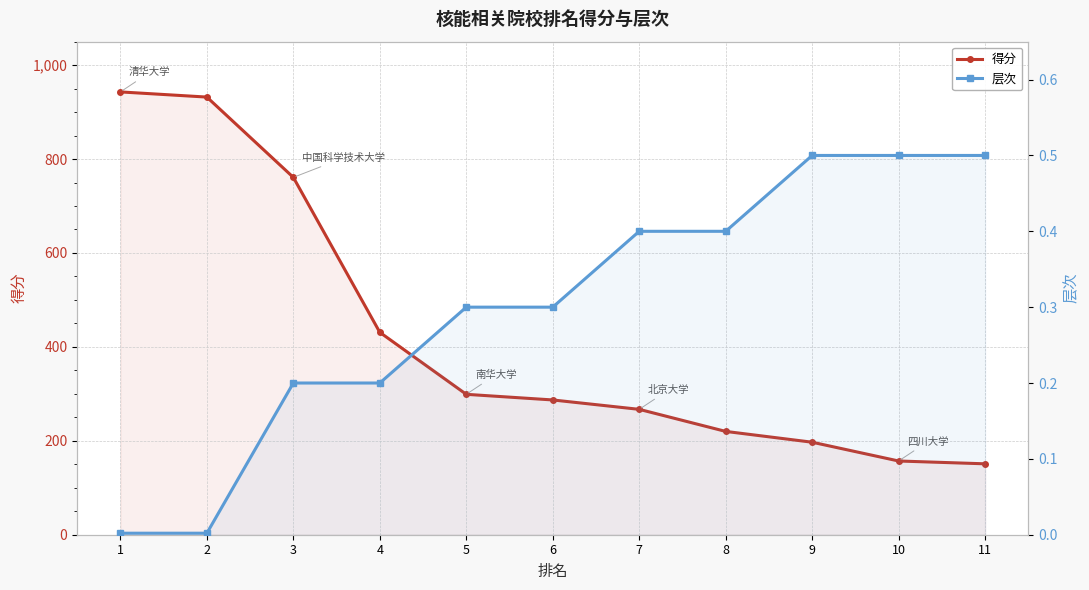

What are all the series names shown in the legend?

得分, 层次